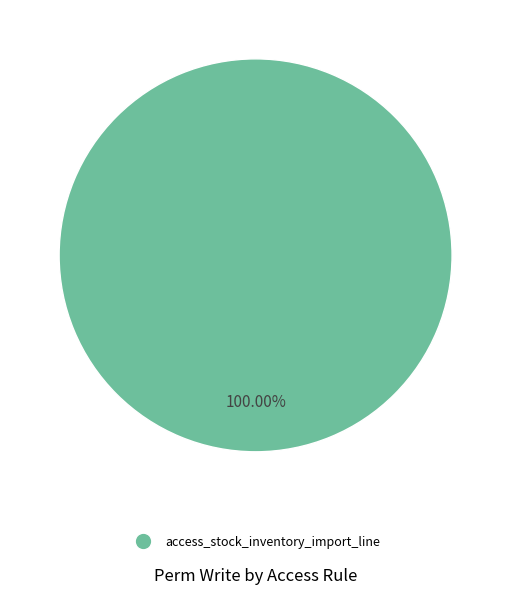

Is there a majority slice in this chart?

Yes